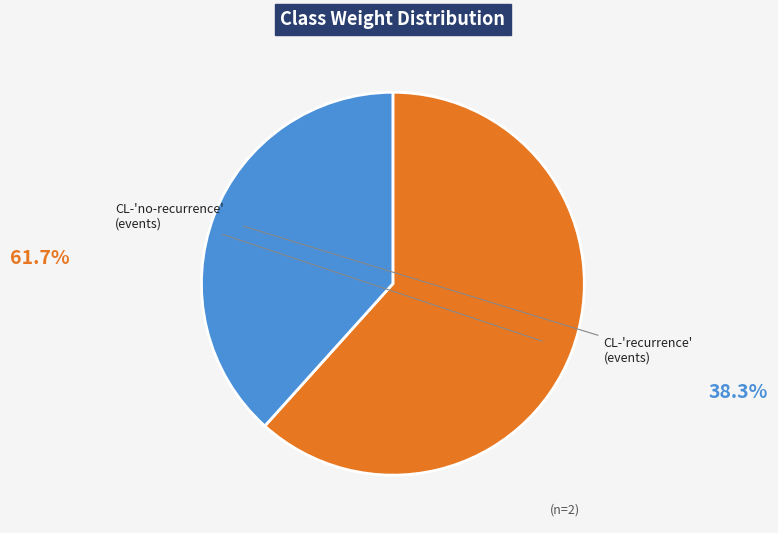

Does any single category account for the majority?

Yes